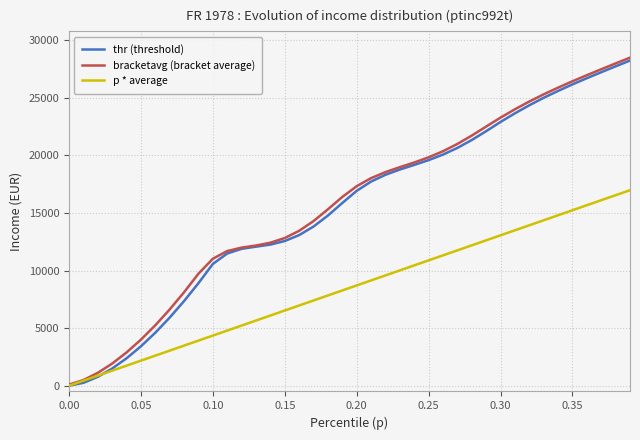

How many lines are shown in the chart?

3